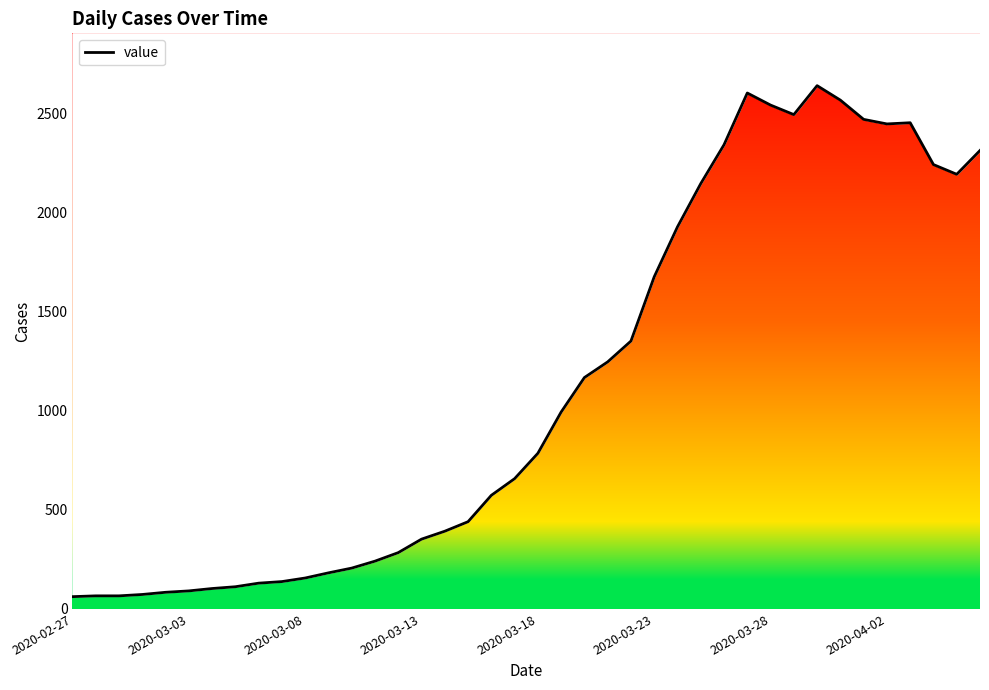

What is the value of the 12th point from the left?

182